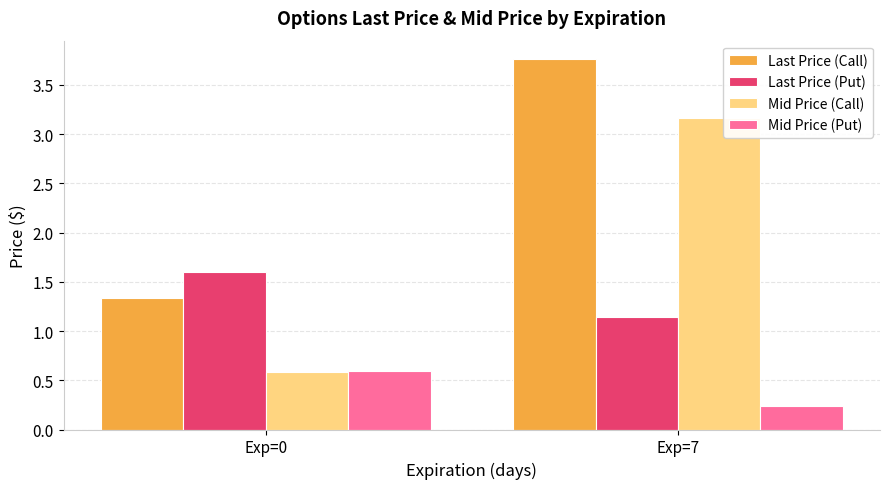

How many groups of bars are there?

2